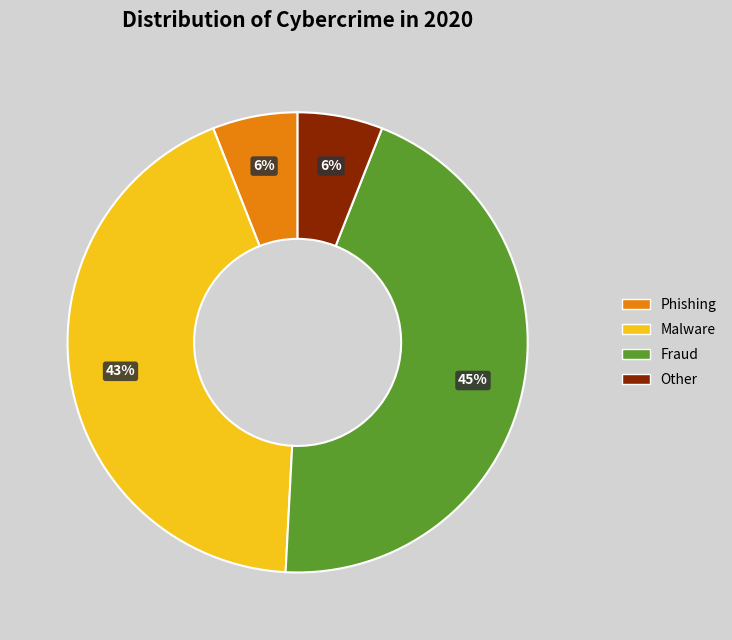

Is there any slice that represents more than half of the pie?

No